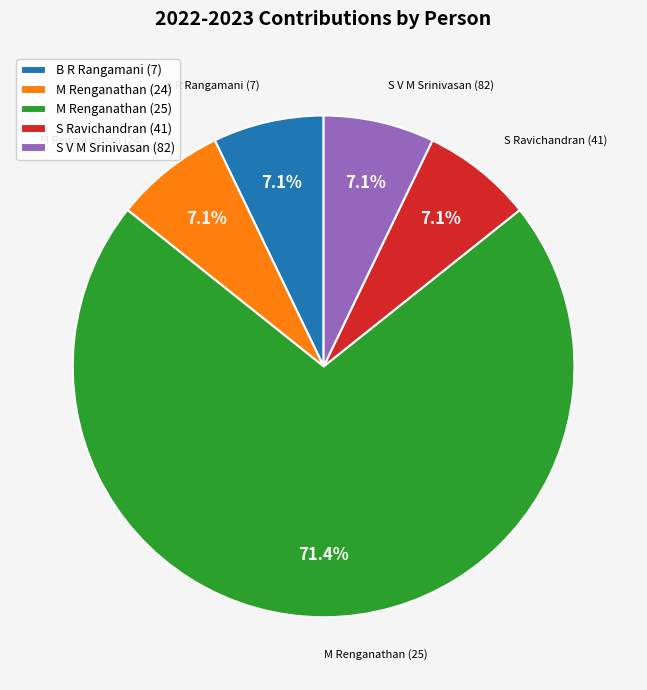

To the nearest percent, what is the combined percentage of B R Rangamani (7) and M Renganathan (24)?

14%